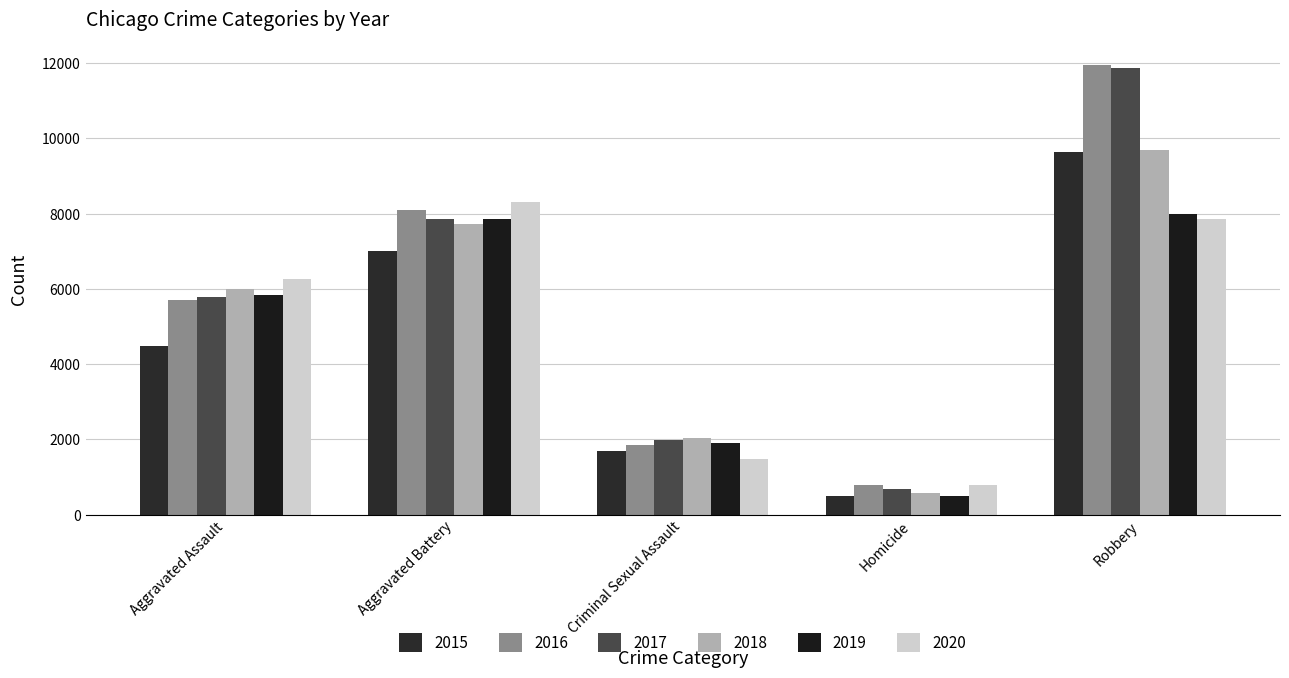

What is the maximum value shown in the chart?

11960